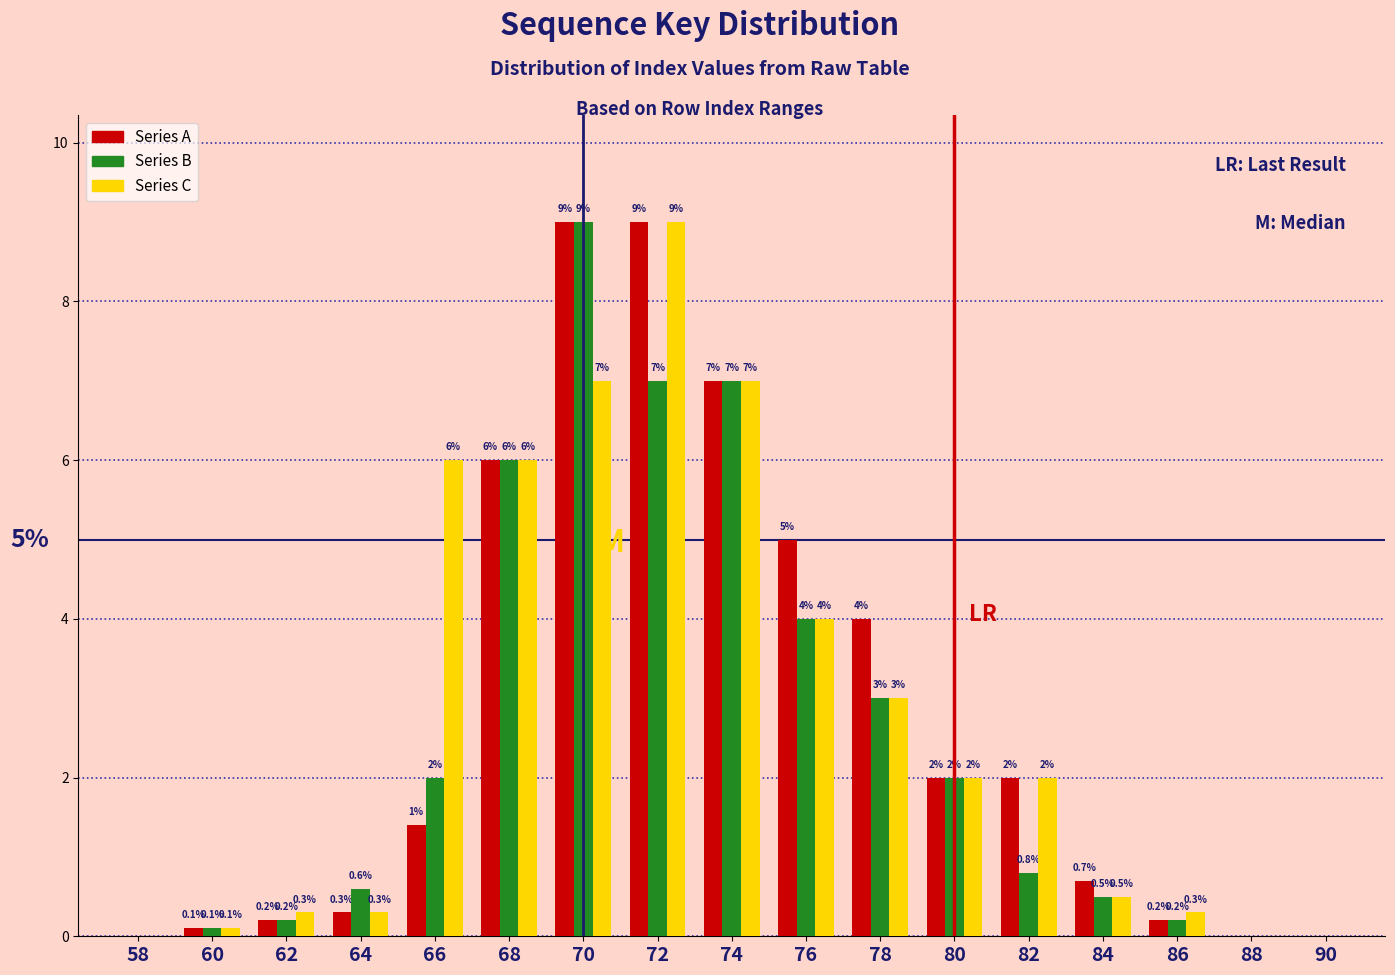

Reading right to left, list all the values displayed in this chart.

Series A: 90=0.0	88=0.0	86=0.2	84=0.7	82=2.0	80=2.0	78=4.0	76=5.0	74=7.0	72=9.0	70=9.0	68=6.0	66=1.4	64=0.3	62=0.2	60=0.1	58=0.0
Series B: 90=0.0	88=0.0	86=0.2	84=0.5	82=0.8	80=2.0	78=3.0	76=4.0	74=7.0	72=7.0	70=9.0	68=6.0	66=2.0	64=0.6	62=0.2	60=0.1	58=0.0
Series C: 90=0.0	88=0.0	86=0.3	84=0.5	82=2.0	80=2.0	78=3.0	76=4.0	74=7.0	72=9.0	70=7.0	68=6.0	66=6.0	64=0.3	62=0.3	60=0.1	58=0.0